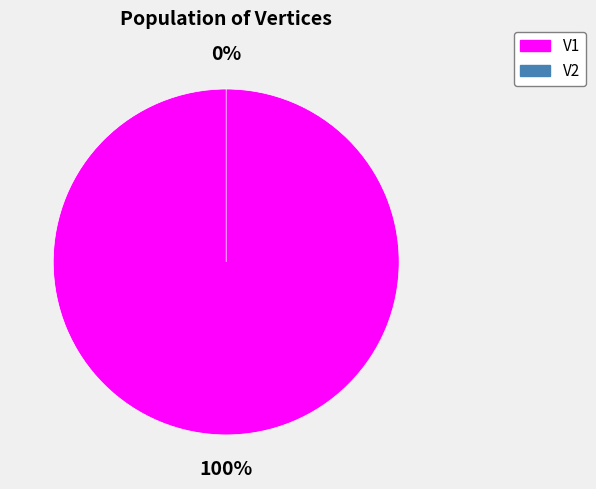

To the nearest percent, what portion does V1 represent?

100%